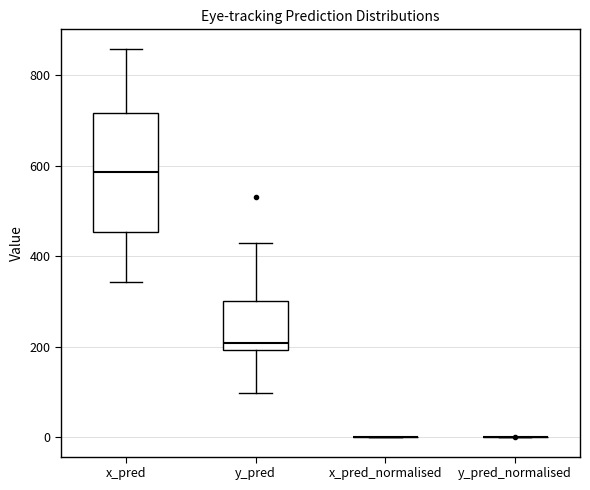

Which box is the tallest, from its lower edge to its upper edge?

x_pred